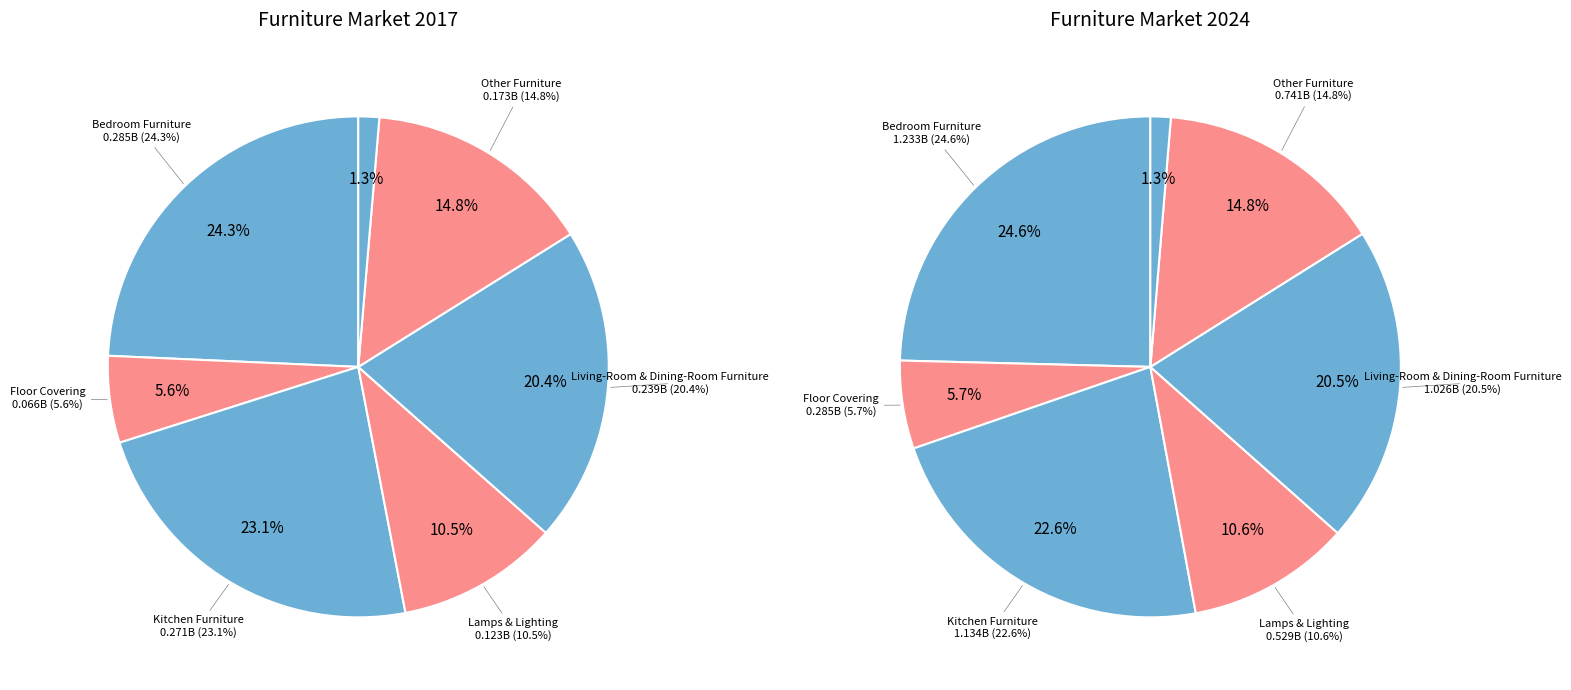

Which series has the widest spread of values?

values_2024